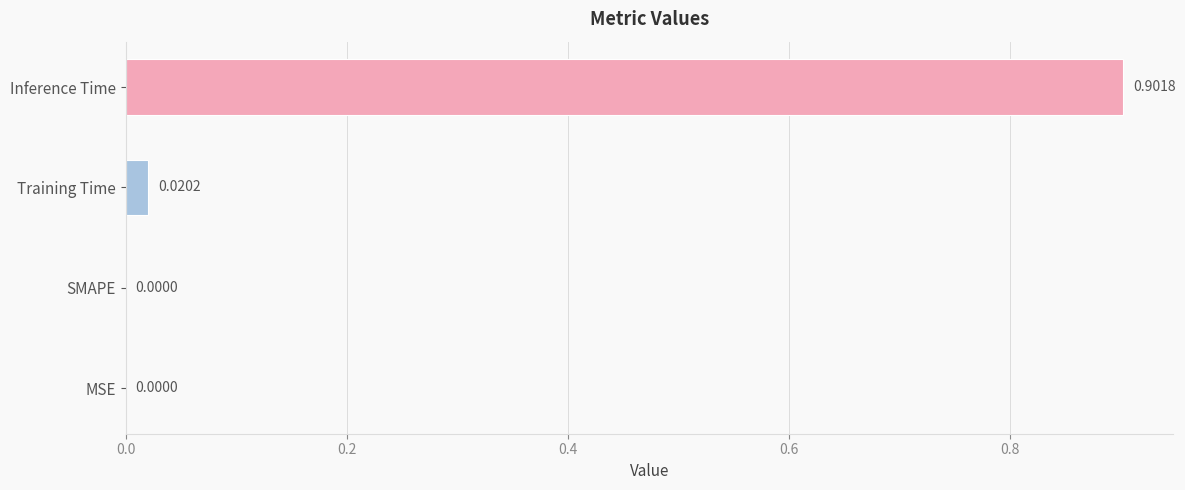

What is the change in value from Training Time to Inference Time?

+0.9